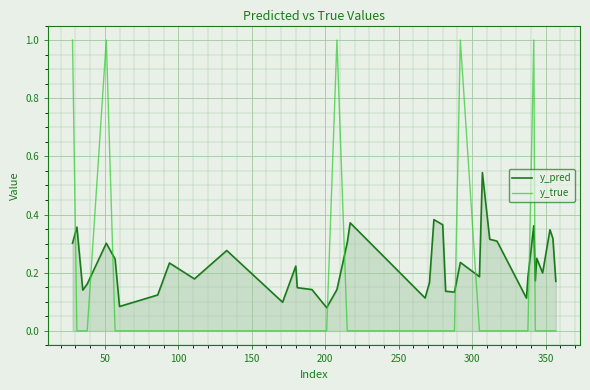

Rank the series by their average value, from lowest to highest.

y_true, y_pred